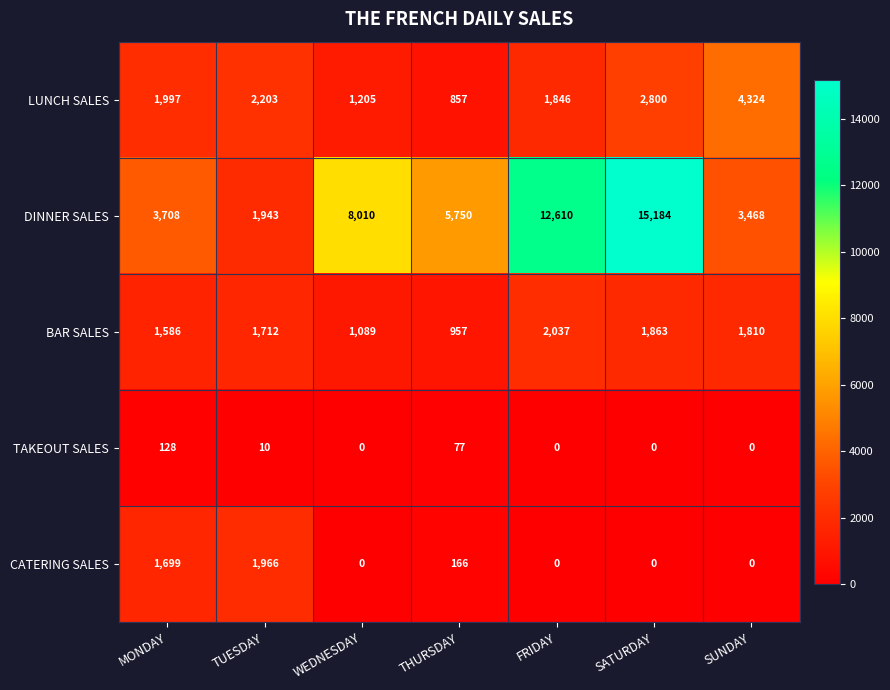

What is the maximum value shown in the chart?

15184